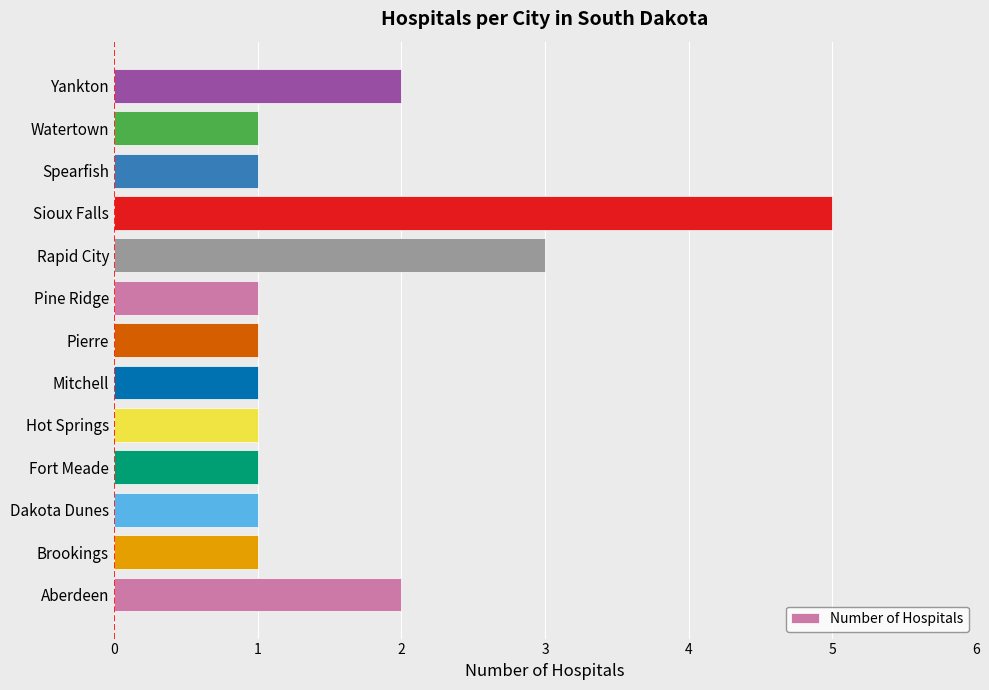

Count the values in the range 1 to 2.

11